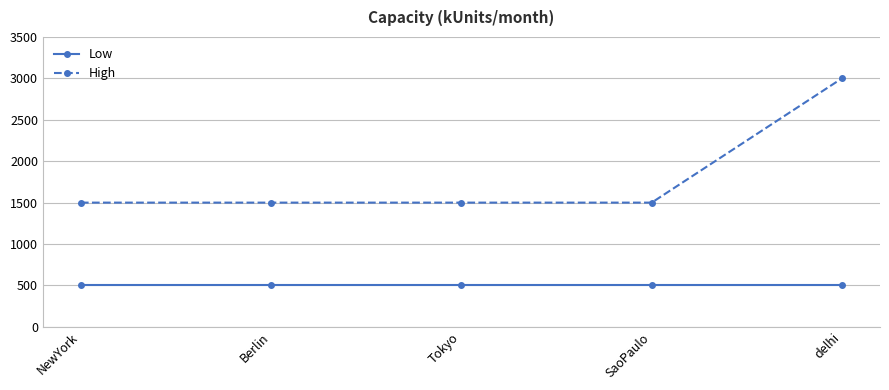

Which series has the largest range (max minus min)?

High